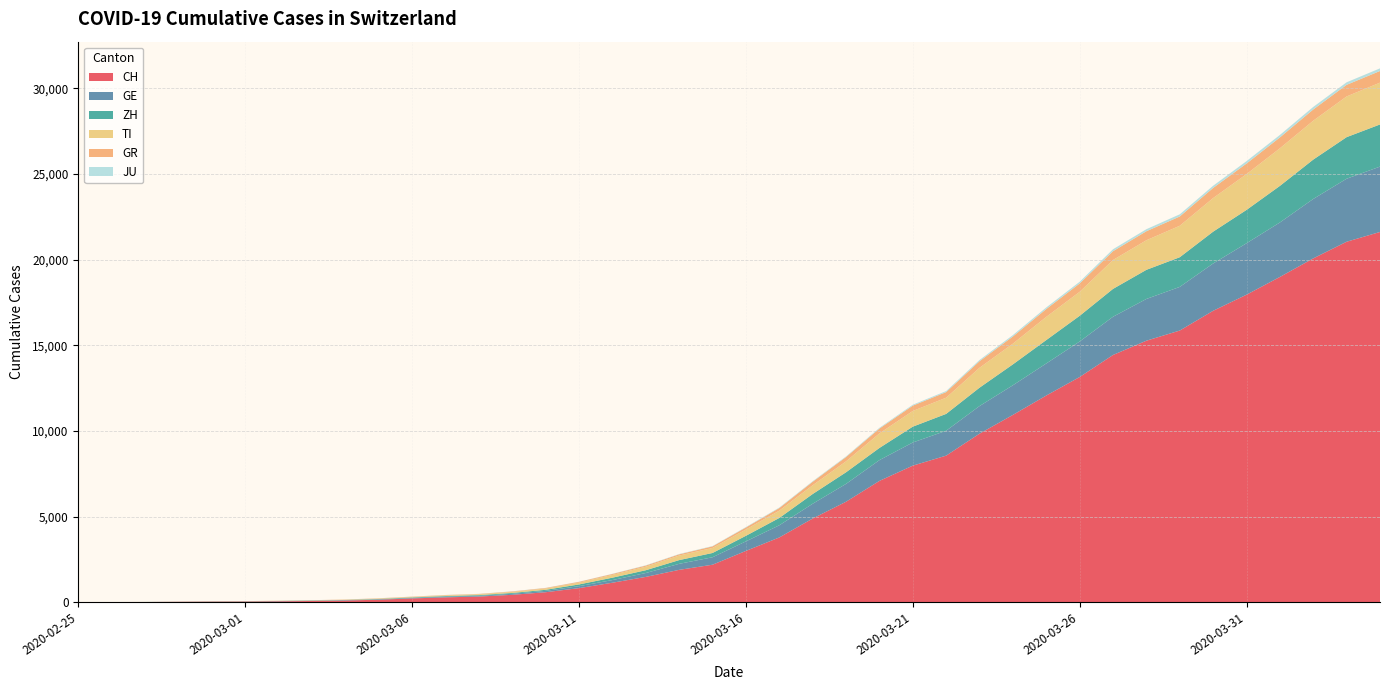

Reading left to right, transcribe all the data shown in this chart.

CH: 0	4	8	20	30	36	50	70	98	143	219	281	328	429	580	820	1135	1475	1887	2187	2993	3778	4883	5864	7080	7972	8556	9839	10935	12066	13146	14434	15268	15861	17014	17953	18990	20074	21047	21617
GE: 0	1	1	5	9	10	11	14	16	20	30	43	45	60	80	114	155	227	351	435	556	710	863	1041	1213	1351	1454	1612	1730	1871	2074	2232	2437	2548	2762	3004	3181	3470	3679	3817
ZH: 0	0	2	2	6	7	10	13	15	23	29	34	40	49	62	101	140	163	218	250	326	429	568	679	711	925	984	1073	1221	1368	1500	1627	1701	1733	1859	1947	2136	2300	2428	2461
TI: 0	1	1	1	2	2	4	8	13	25	28	41	49	61	75	108	163	206	265	293	368	426	511	638	849	916	945	1162	1209	1354	1401	1688	1727	1837	1962	2091	2195	2271	2377	2442
GR: 0	2	2	6	6	6	9	10	13	15	16	18	19	28	32	44	53	65	73	93	118	152	204	252	283	311	327	386	419	458	487	513	527	542	591	617	635	655	678	680
JU: 0	0	1	1	1	1	1	2	2	4	4	5	5	7	7	7	12	17	18	19	25	29	32	36	44	54	61	69	82	92	100	114	119	127	128	140	145	149	149	154